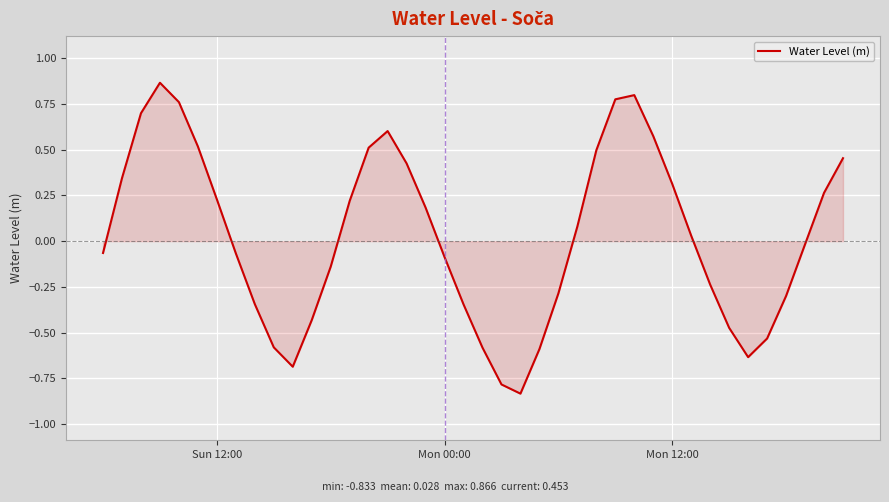

Count the number of categories in the chart.

40